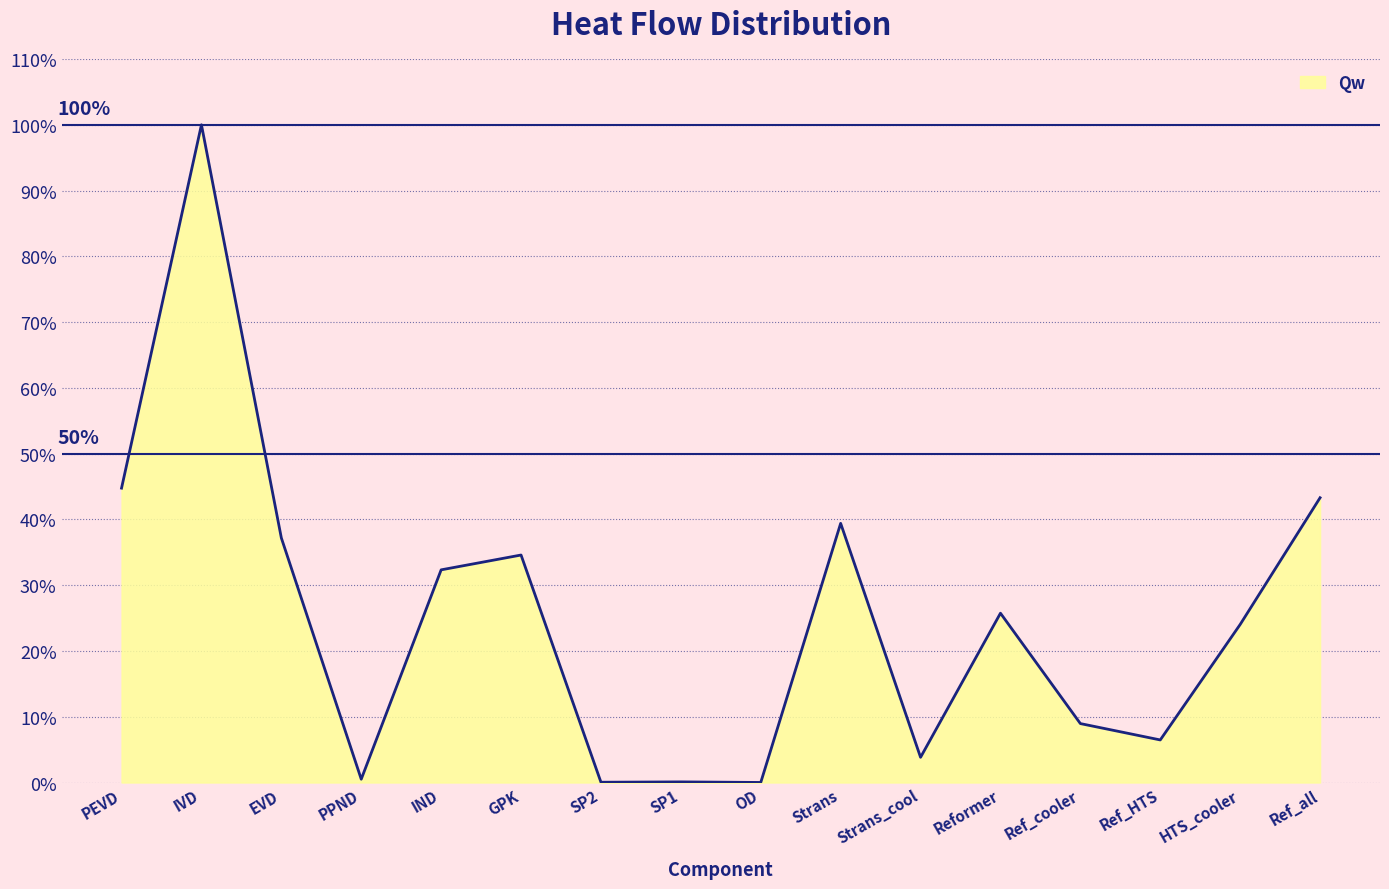

Count the number of values greater than 25.

8